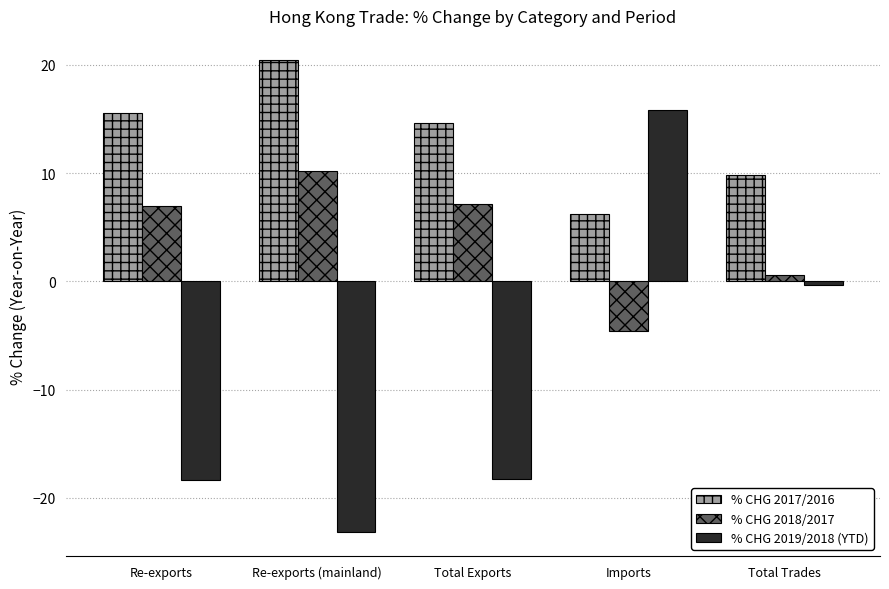

What is the label of the 2nd bar from the left?

Re-exports (mainland)